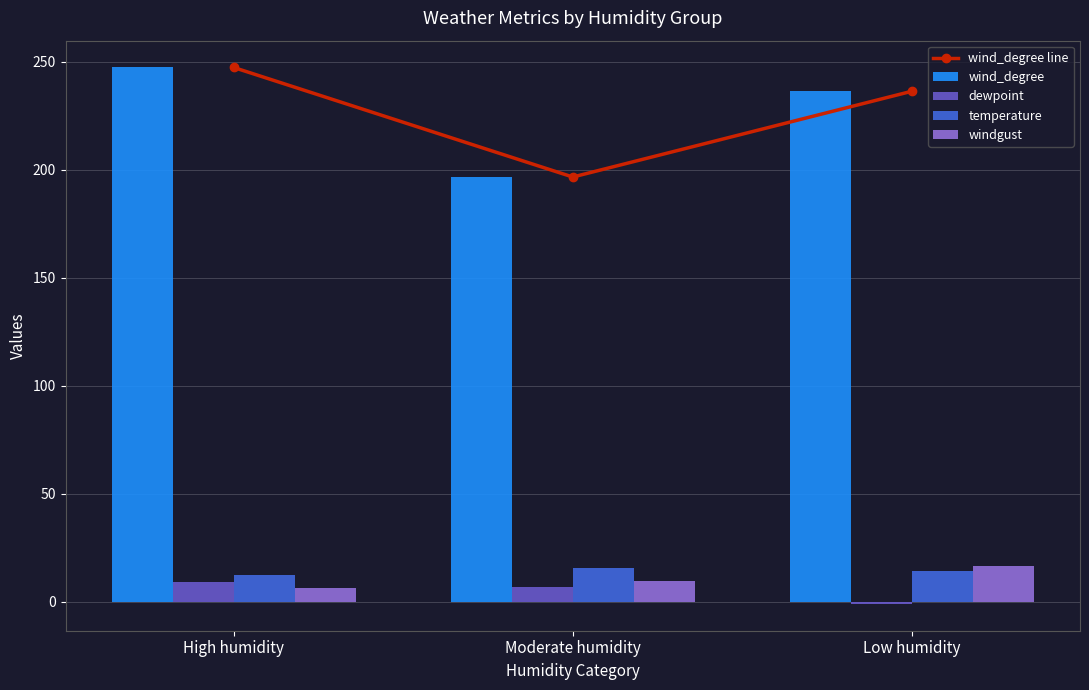

What is the difference between the maximum and minimum values in the wind_degree series?

50.7